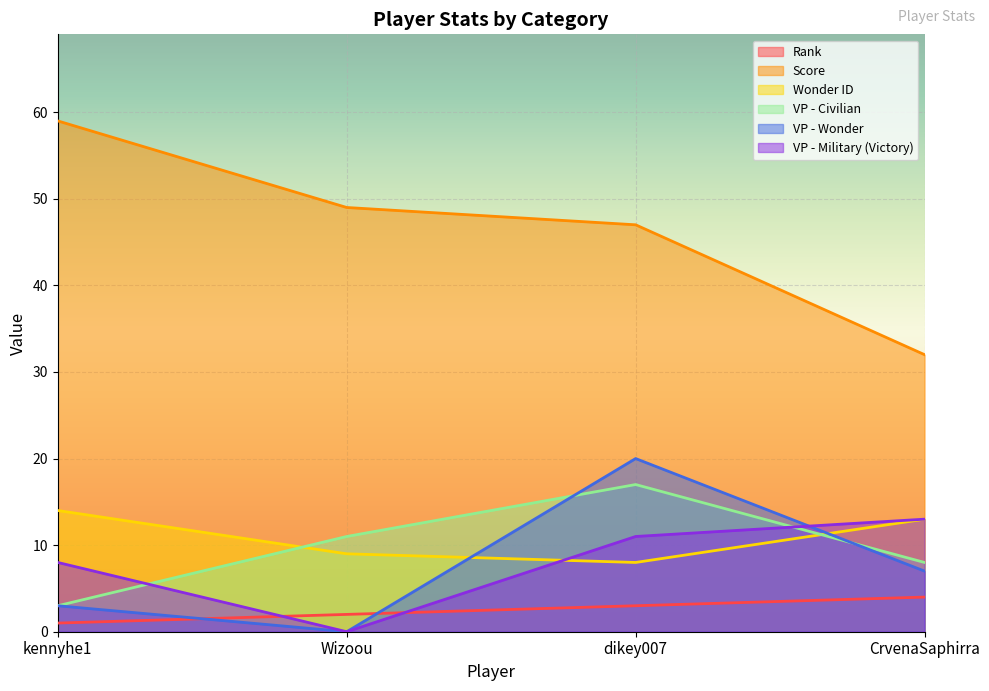

At which category does VP - Wonder reach its first local valley?

Wizoou